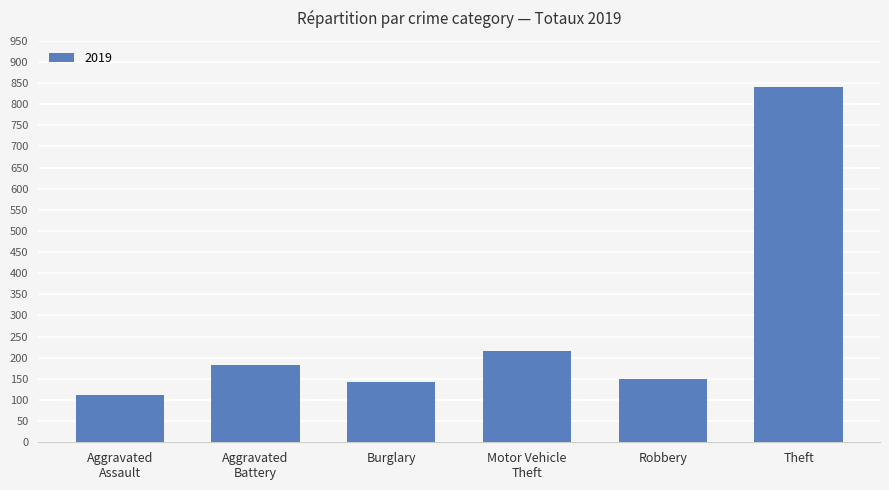

The chart shows a value of 228 at Burglary. True or false?

False